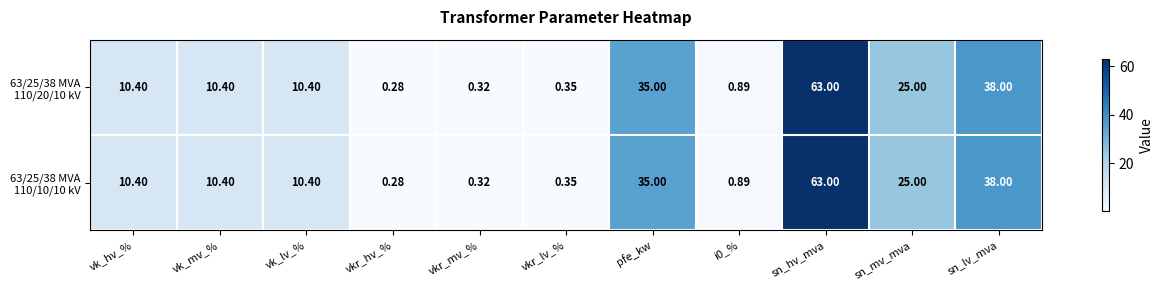

At which category is the sum across all series the highest?

sn_hv_mva